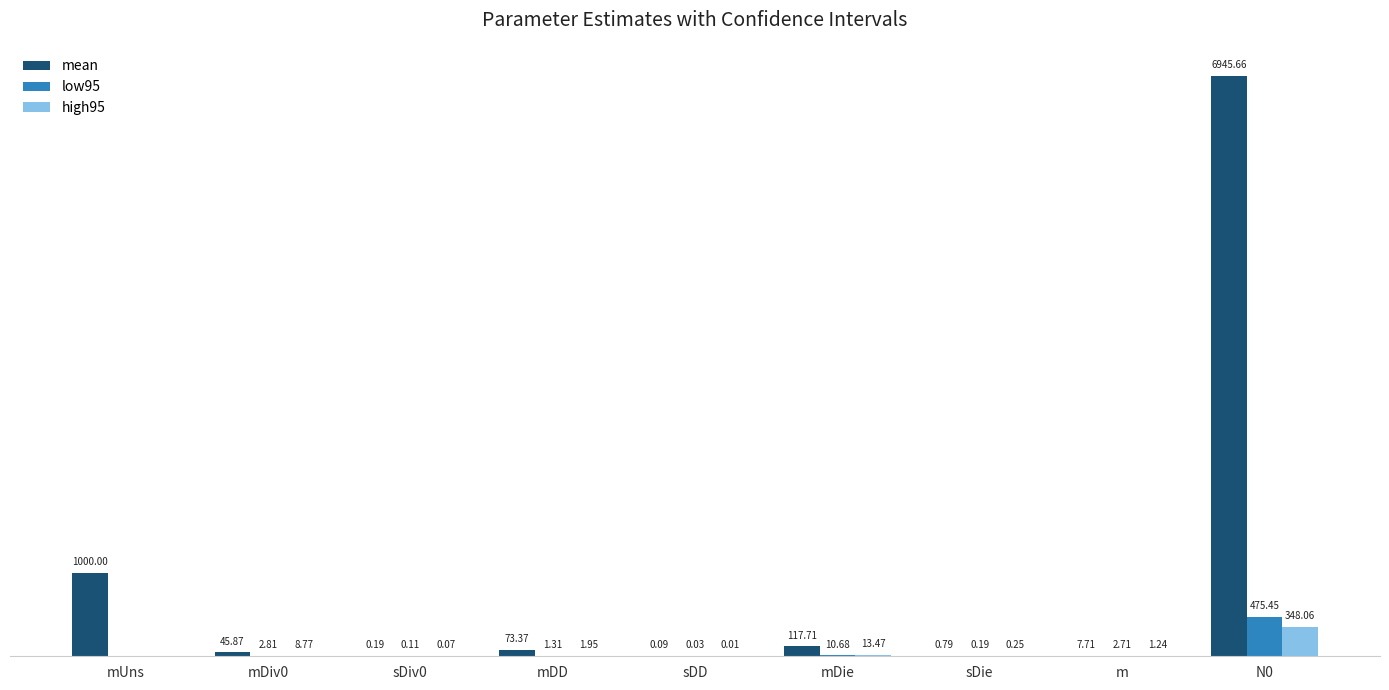

What are all the series names shown in the legend?

mean, low95, high95